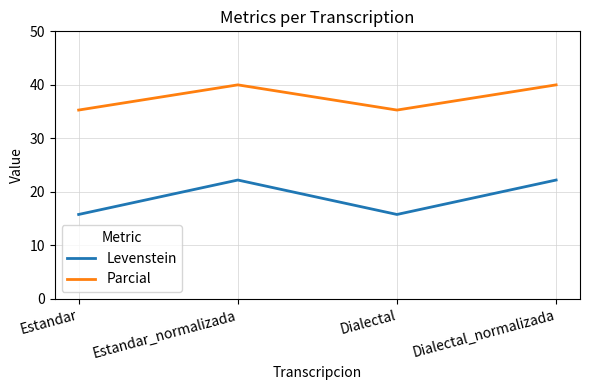

True or false: Levenstein and Parcial cross at least once.

False